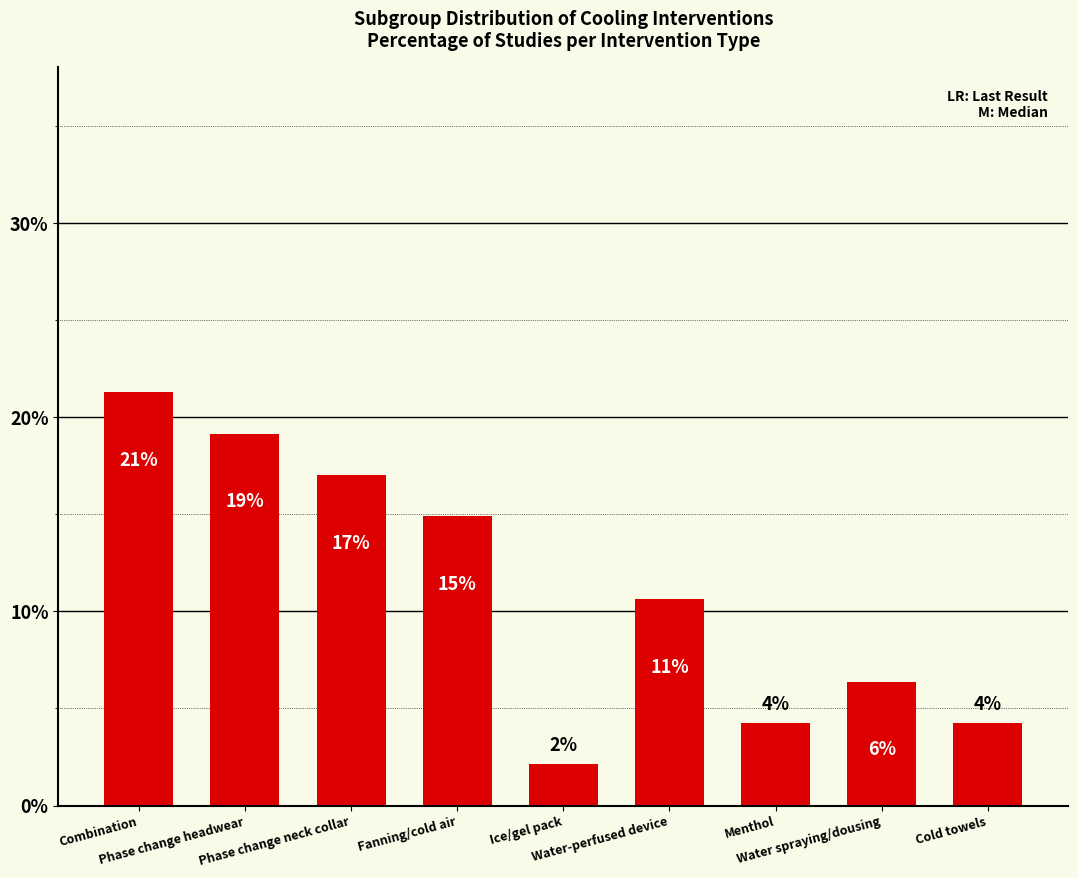

At which label does the data first exceed 10?

Combination